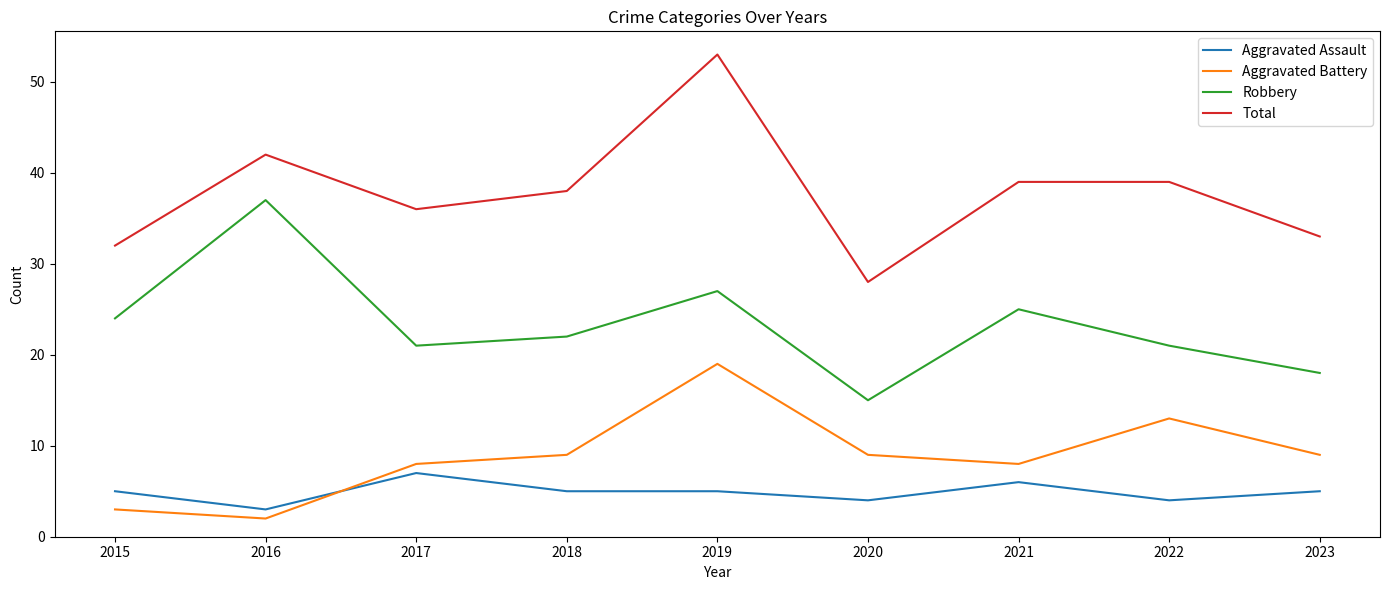

The value of Aggravated Battery at 2017 is 8. True or false?

True